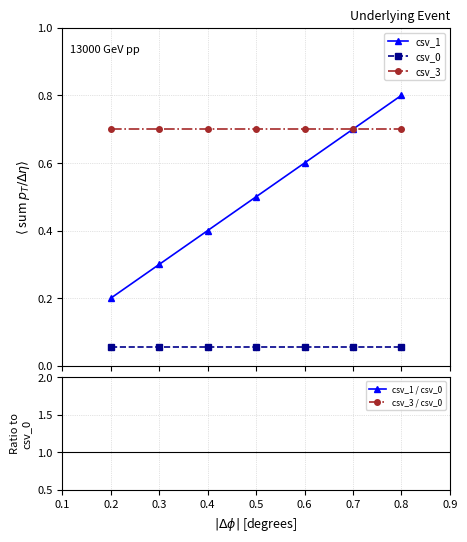

Reading left to right, what are all the values shown in this chart?

csv_1: 0.2	0.3	0.4	0.5	0.6	0.7	0.8
csv_0: 0.1	0.1	0.1	0.1	0.1	0.1	0.1
csv_3: 0.7	0.7	0.7	0.7	0.7	0.7	0.7
csv_1 / csv_0: 3.6	5.5	7.3	9.1	10.9	12.7	14.5
csv_3 / csv_0: 12.7	12.7	12.7	12.7	12.7	12.7	12.7